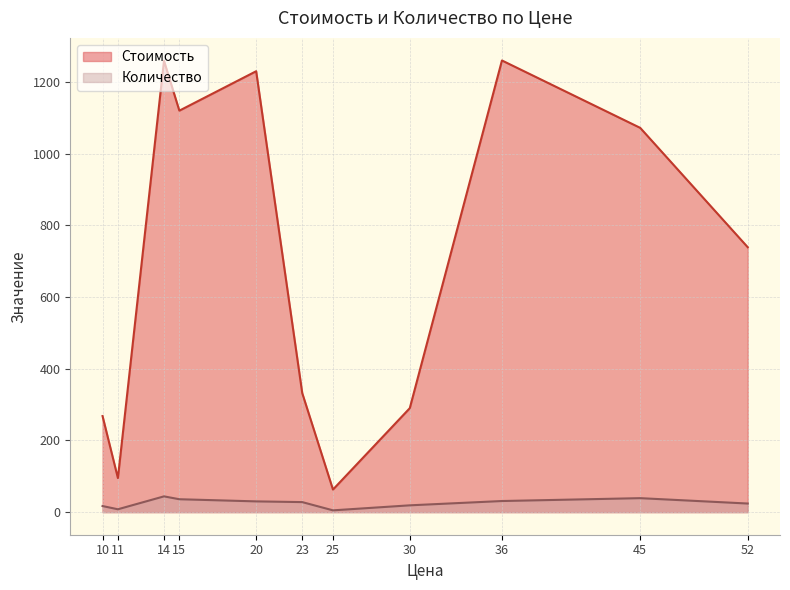

At 30, list the series in order from smallest to largest.

Количество, Стоимость